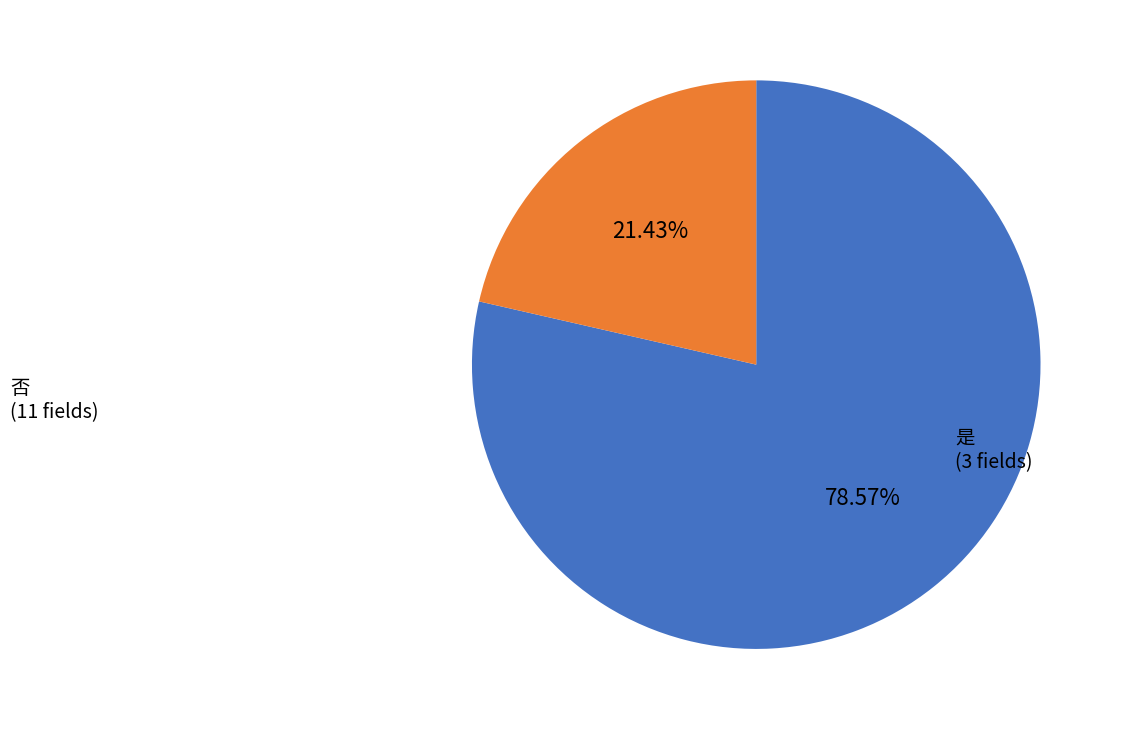

Combined, what portion of the pie is 是 and 否?

100.0%